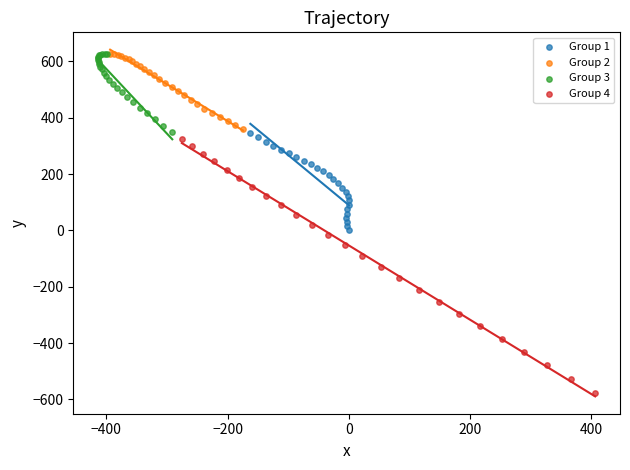

Which series has the widest spread of Y values?

Group 4